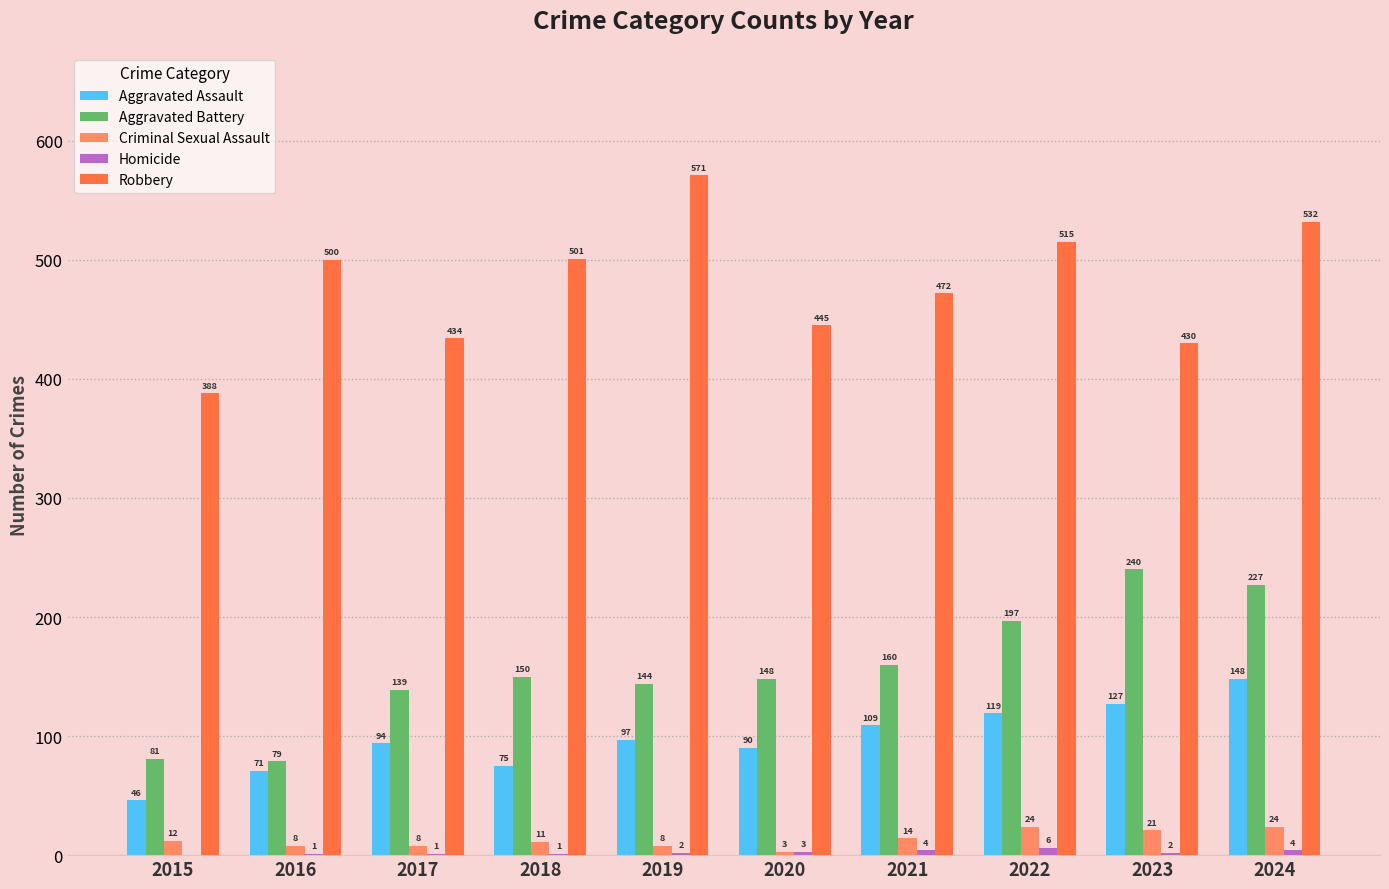

What is the greatest value displayed?

571